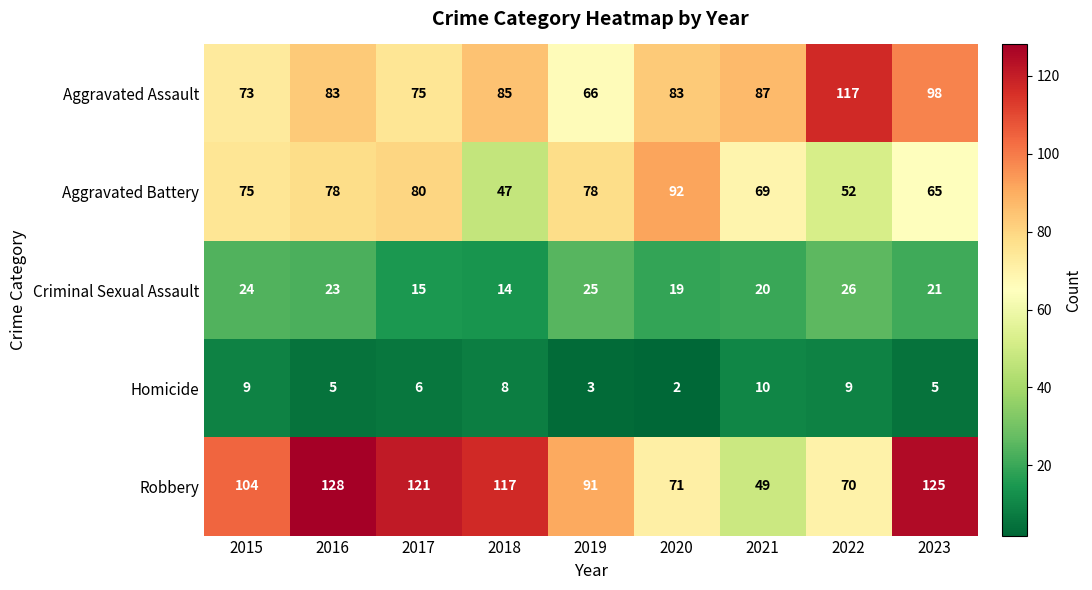

Which label corresponds to the smallest value in the chart?

2020